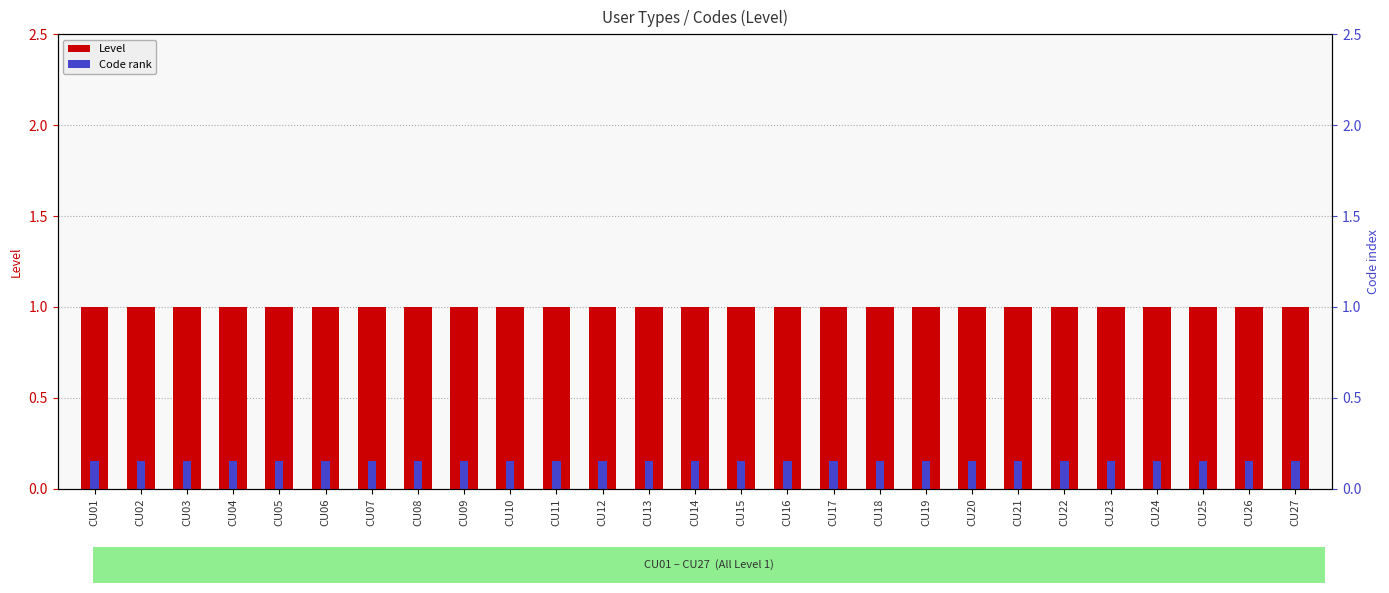

What is the average value of the Level series?

1.0